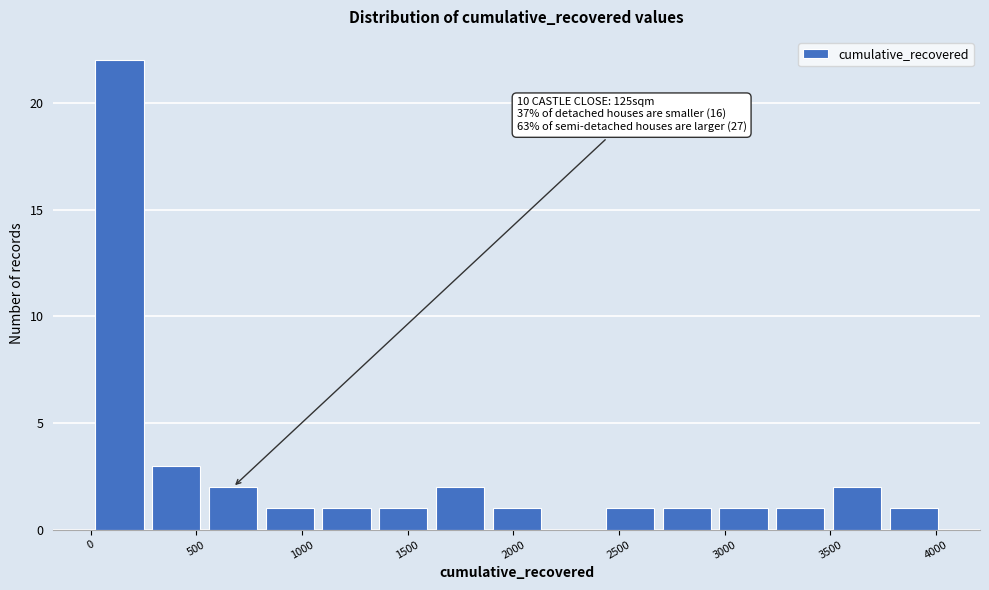

Over which range of the x-axis is the bar tallest?

0 to 250